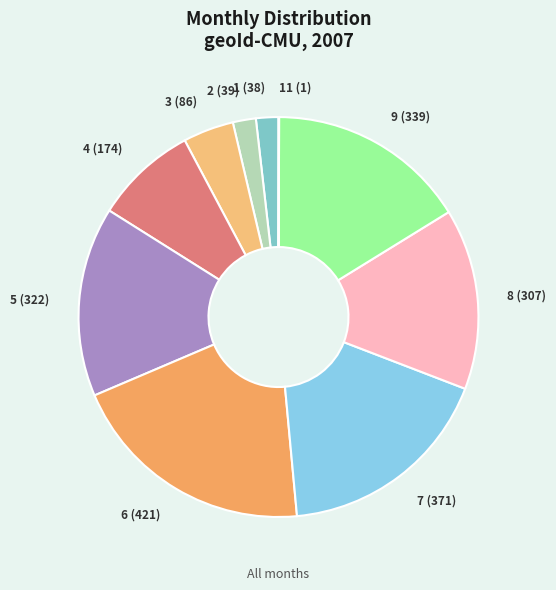

Approximately how many times larger is the value at 8 (307) compared to 7 (371)?

0.8